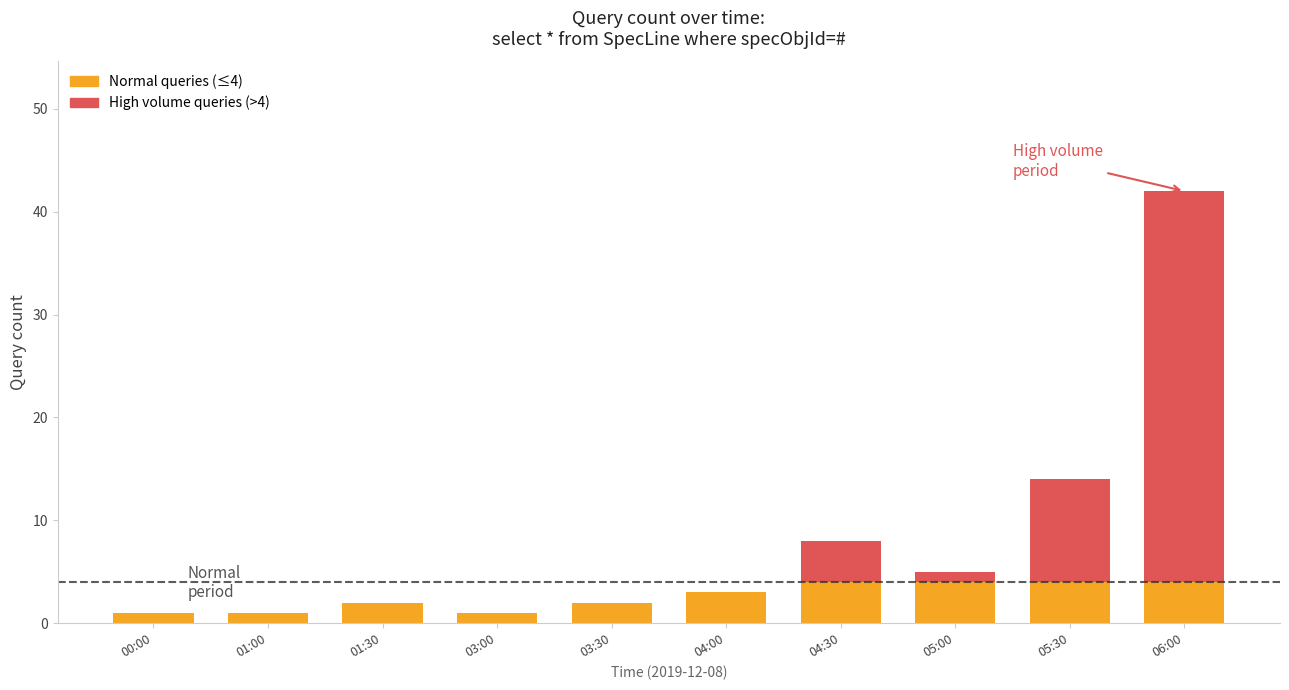

At which category is the sum across all series the highest?

06:00